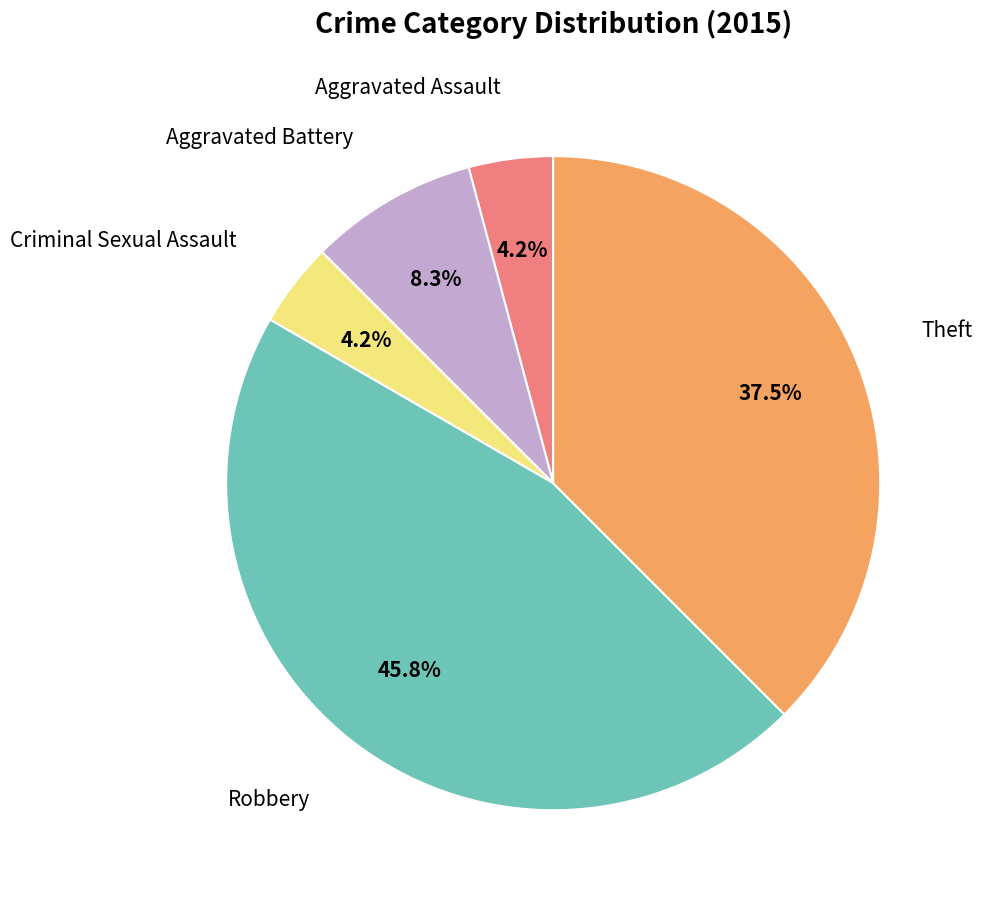

Is Aggravated Battery the majority of the pie?

No